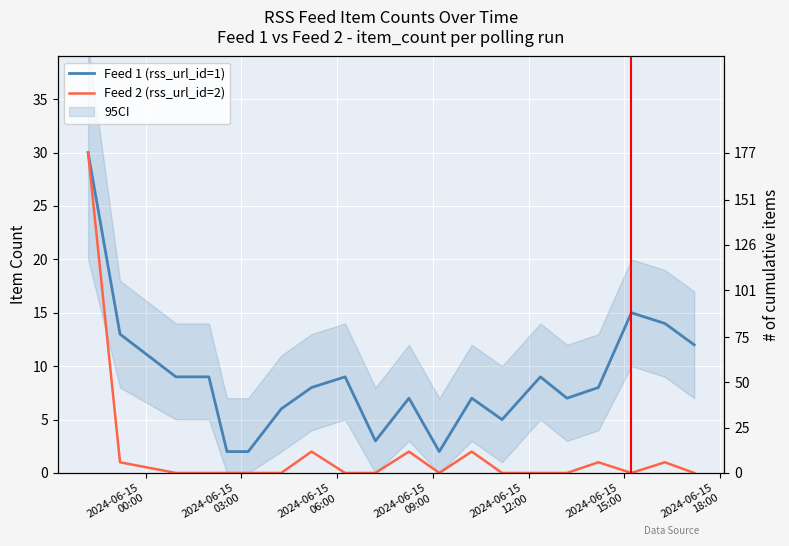

Reading left to right, what are all the values shown in this chart?

rss_url_id_1: 2024-06-14 22:12=30	2024-06-14 23:12=13	2024-06-15 00:57=9	2024-06-15 01:59=9	2024-06-15 02:33=2	2024-06-15 03:13=2	2024-06-15 04:15=6	2024-06-15 05:12=8	2024-06-15 06:15=9	2024-06-15 07:12=3	2024-06-15 08:15=7	2024-06-15 09:12=2	2024-06-15 10:13=7	2024-06-15 11:10=5	2024-06-15 12:22=9	2024-06-15 13:12=7	2024-06-15 14:11=8	2024-06-15 15:13=15	2024-06-15 16:16=14	2024-06-15 17:11=12
rss_url_id_2: 2024-06-14 22:12=30	2024-06-14 23:12=1	2024-06-15 00:57=0	2024-06-15 01:59=0	2024-06-15 02:33=0	2024-06-15 03:13=0	2024-06-15 04:15=0	2024-06-15 05:12=2	2024-06-15 06:15=0	2024-06-15 07:12=0	2024-06-15 08:15=2	2024-06-15 09:12=0	2024-06-15 10:13=2	2024-06-15 11:10=0	2024-06-15 12:22=0	2024-06-15 13:12=0	2024-06-15 14:11=1	2024-06-15 15:13=0	2024-06-15 16:16=1	2024-06-15 17:11=0